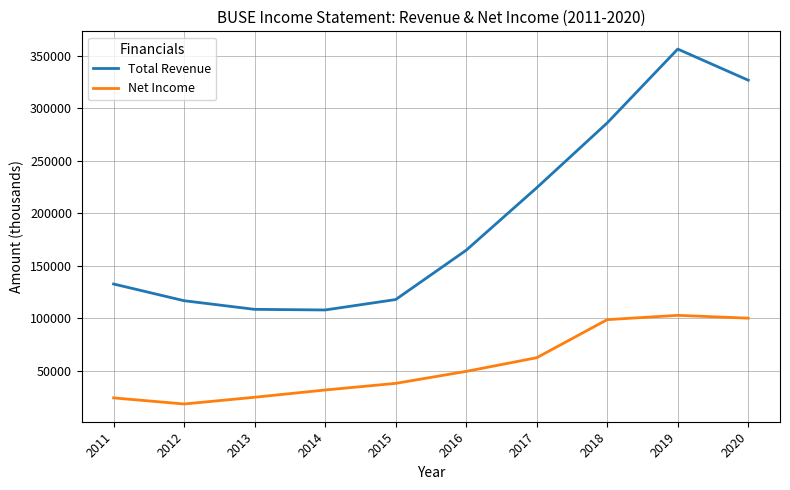

What is the total value across all series at 2012?

135600